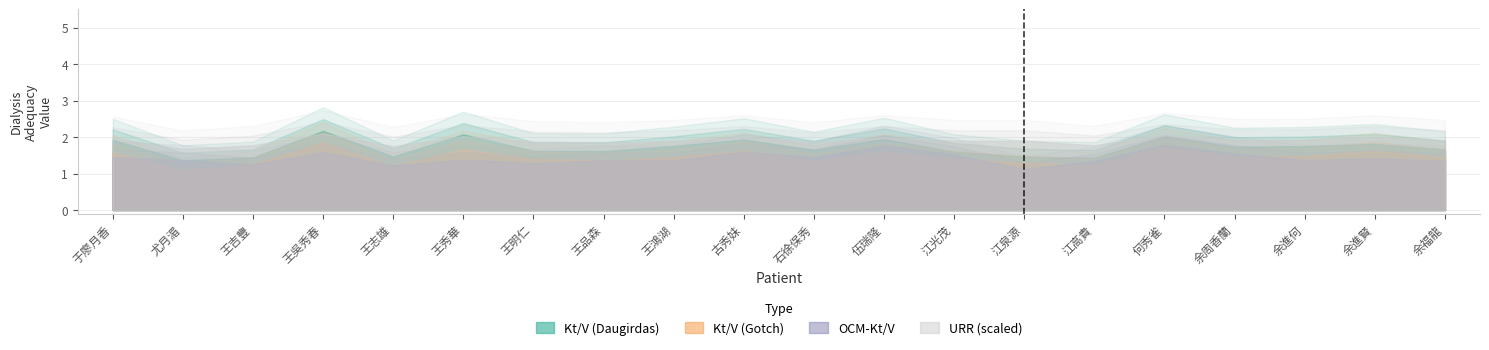

What is the average value of the OCM-Kt/V series?

1.4